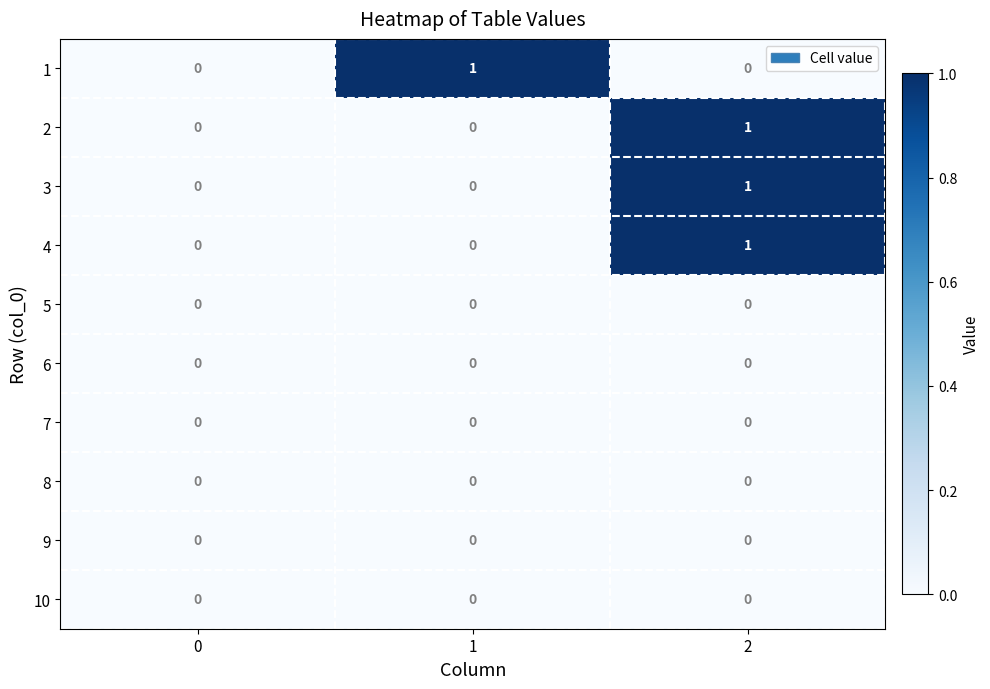

Is the value of 7 at 1 greater than the value of 1 at 1?

No